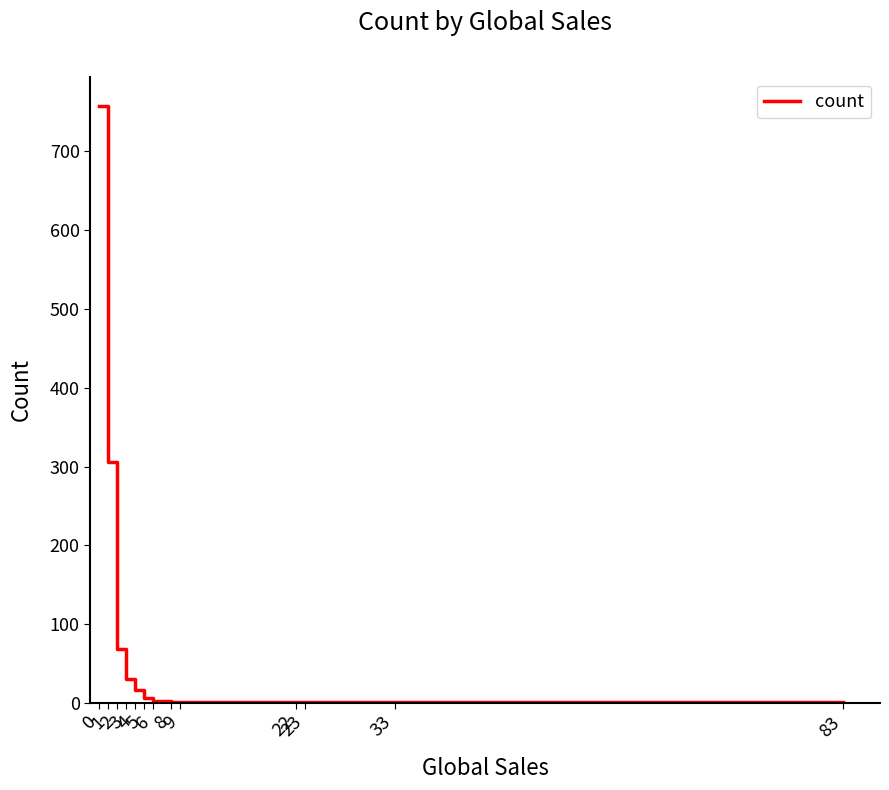

Reading left to right, extract all data points from this chart.

0=757	1=306	2=69	3=30	4=16	5=6	6=3	8=1	9=1	22=1	23=1	33=1	83=1